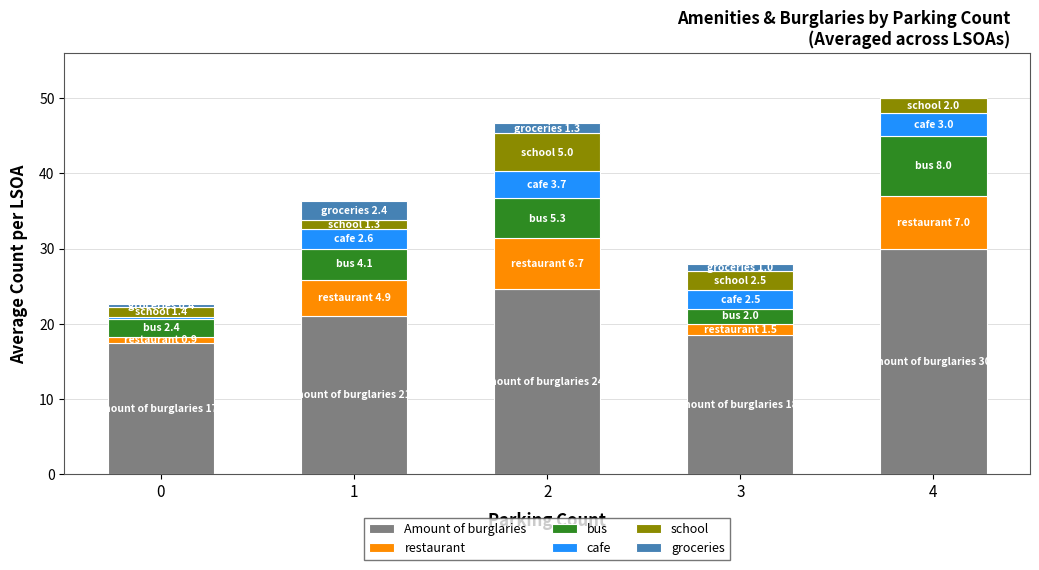

What is the total value across all series at 2?

46.7